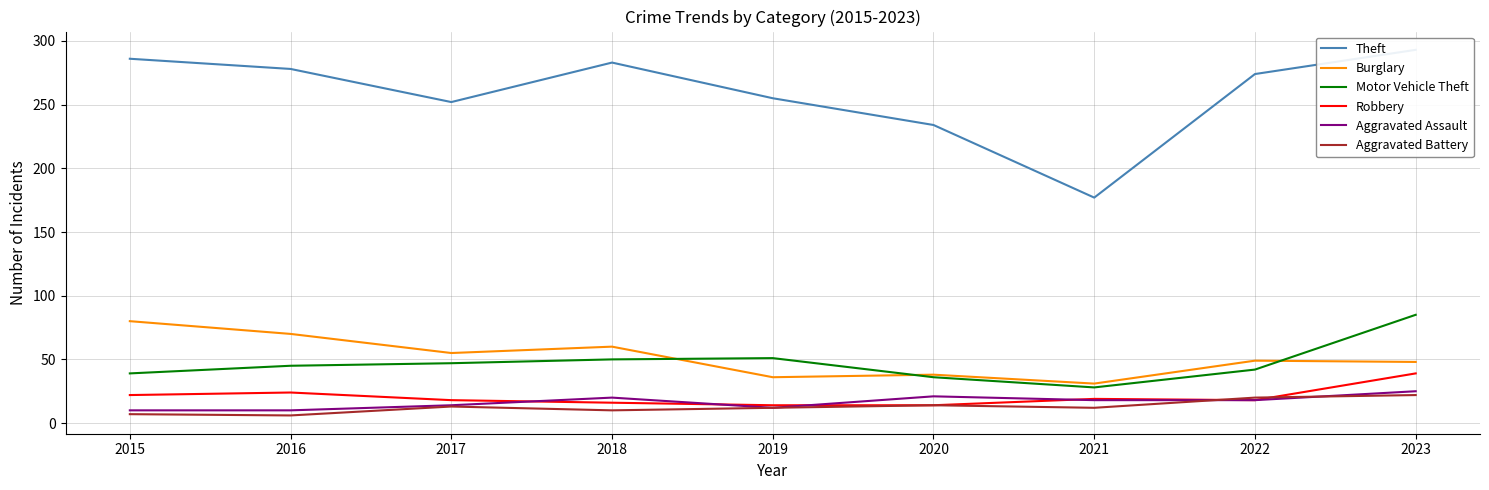

Which series has the largest range (max minus min)?

Theft